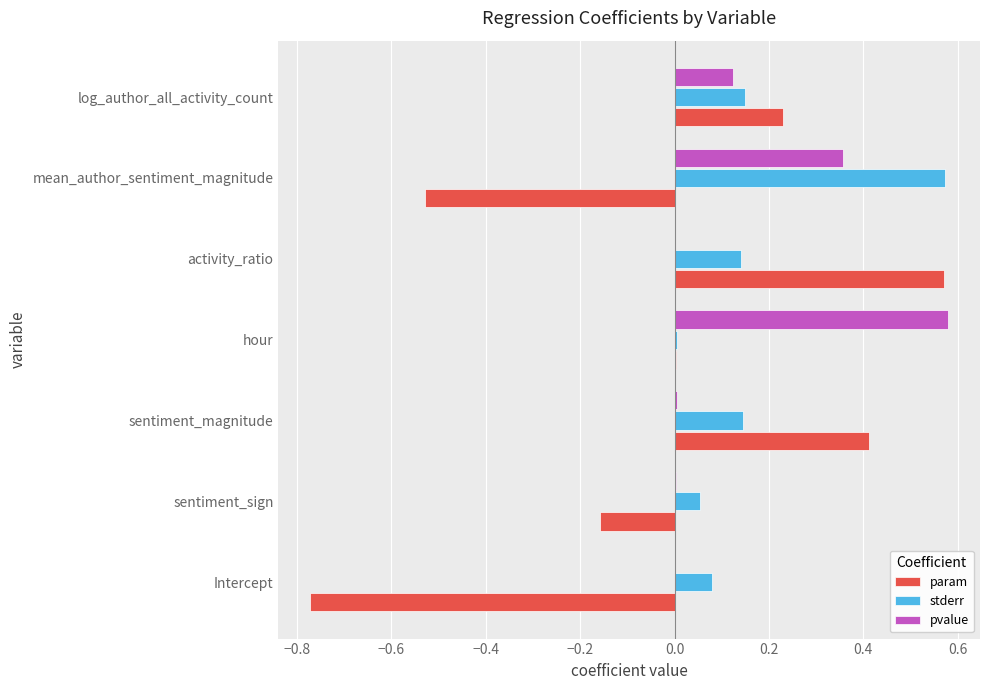

What is the sum of all stderr values?

1.1